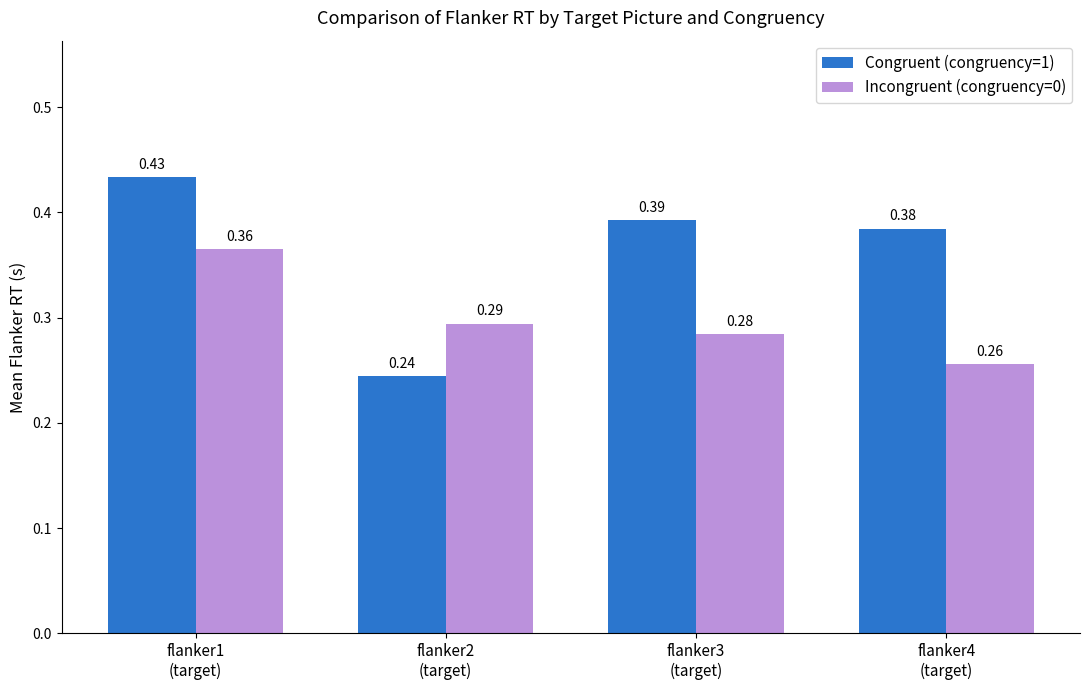

What is the label of the 4th bar from the left?

flanker4
(target)